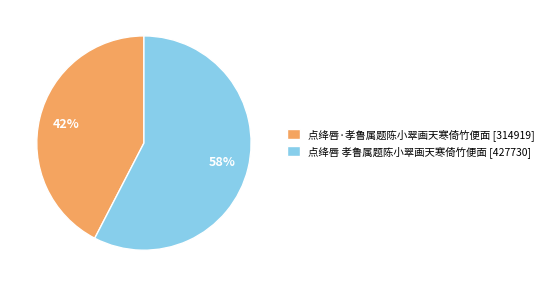

Rank the categories by value from highest to lowest.

点绛唇 孝鲁属题陈小翠画天寒倚竹便面, 点绛唇·孝鲁属题陈小翠画天寒倚竹便面